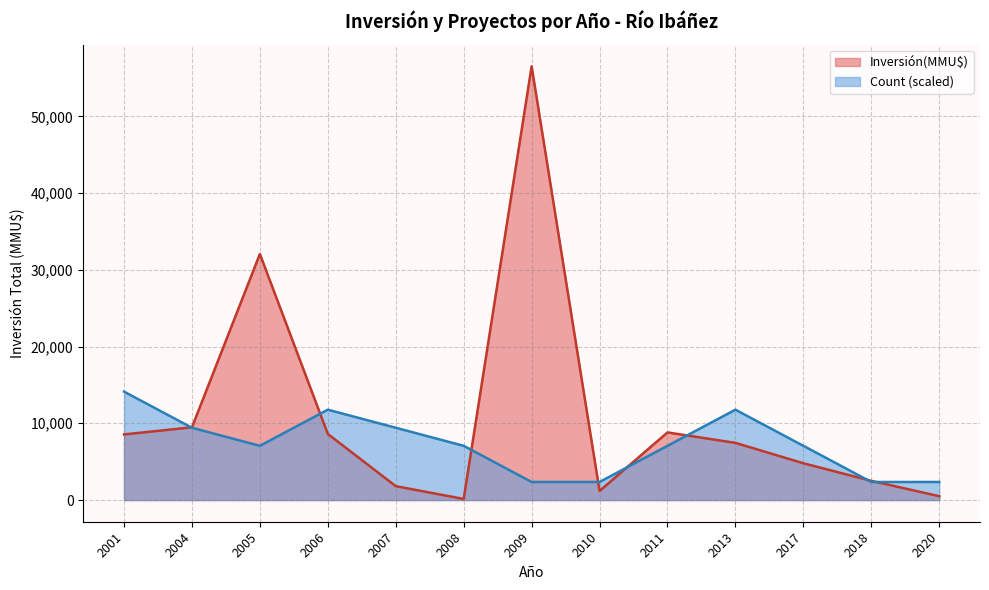

What is the spread (max minus min) of values at 2009?

54157.3